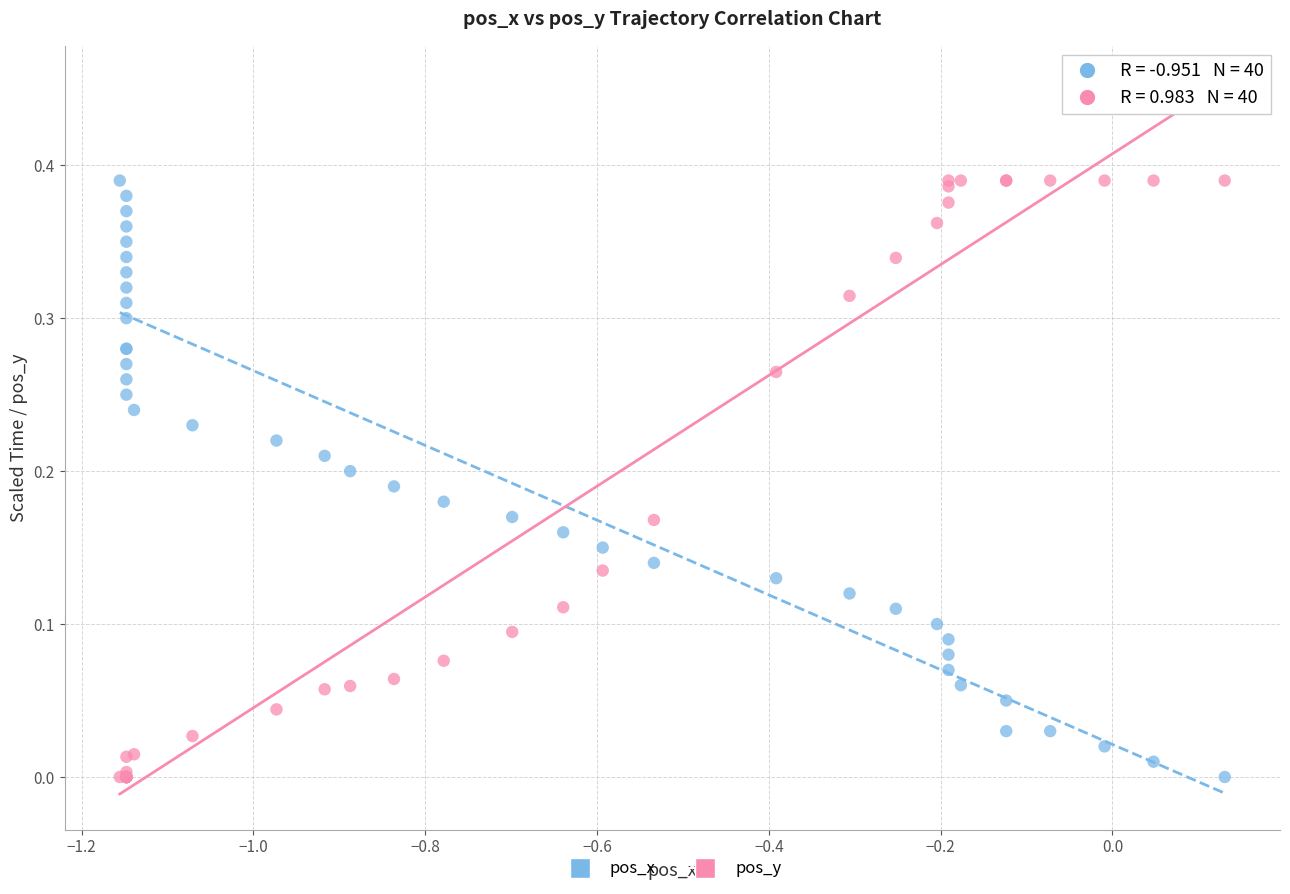

What is the X range (max minus min) for the scatter plot?

1.3